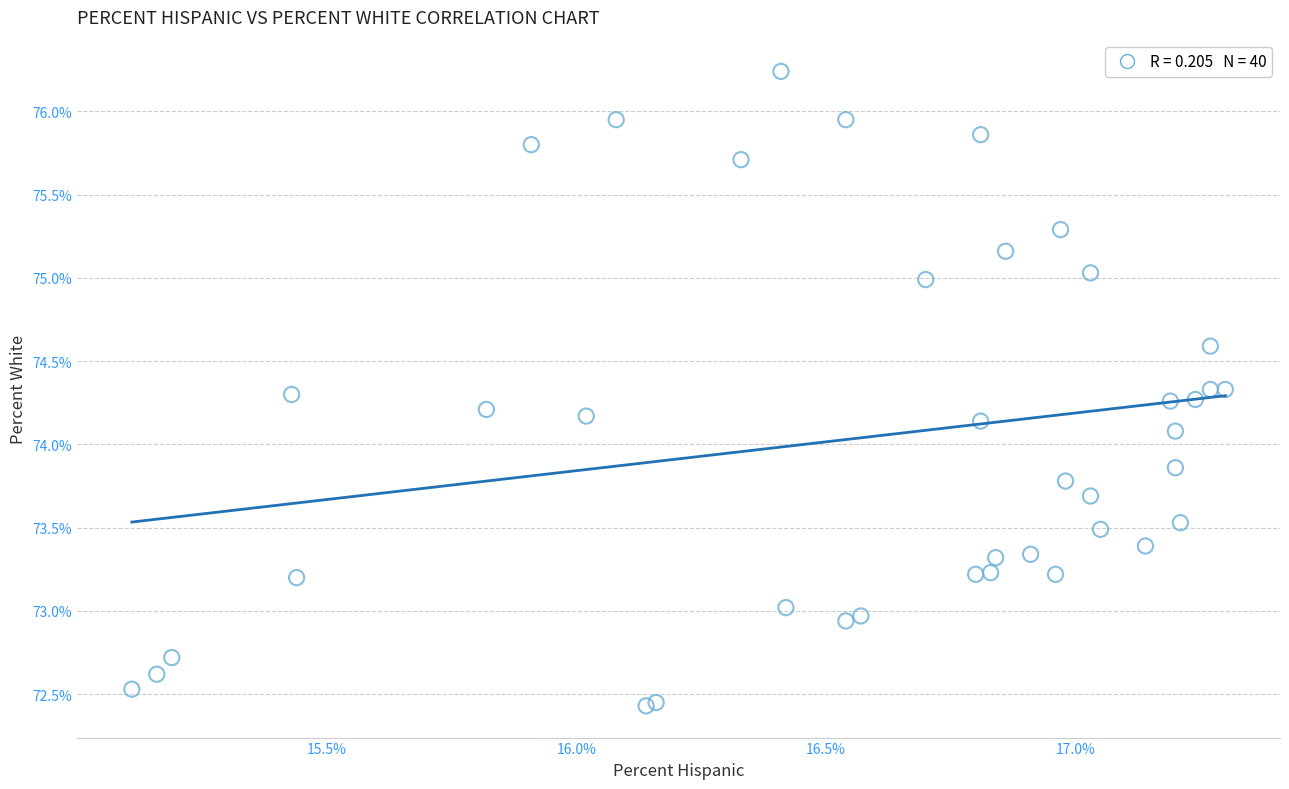

What Y value in the scatter plot is closest to 74?

74.1